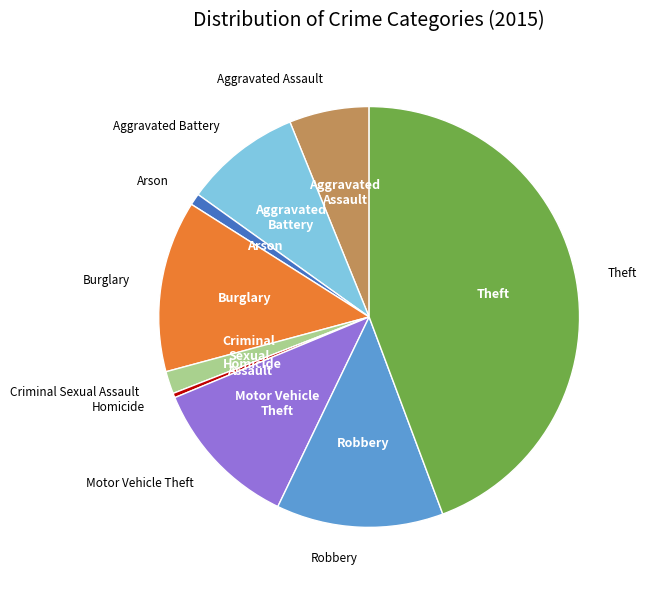

Count the number of slices in the pie.

9